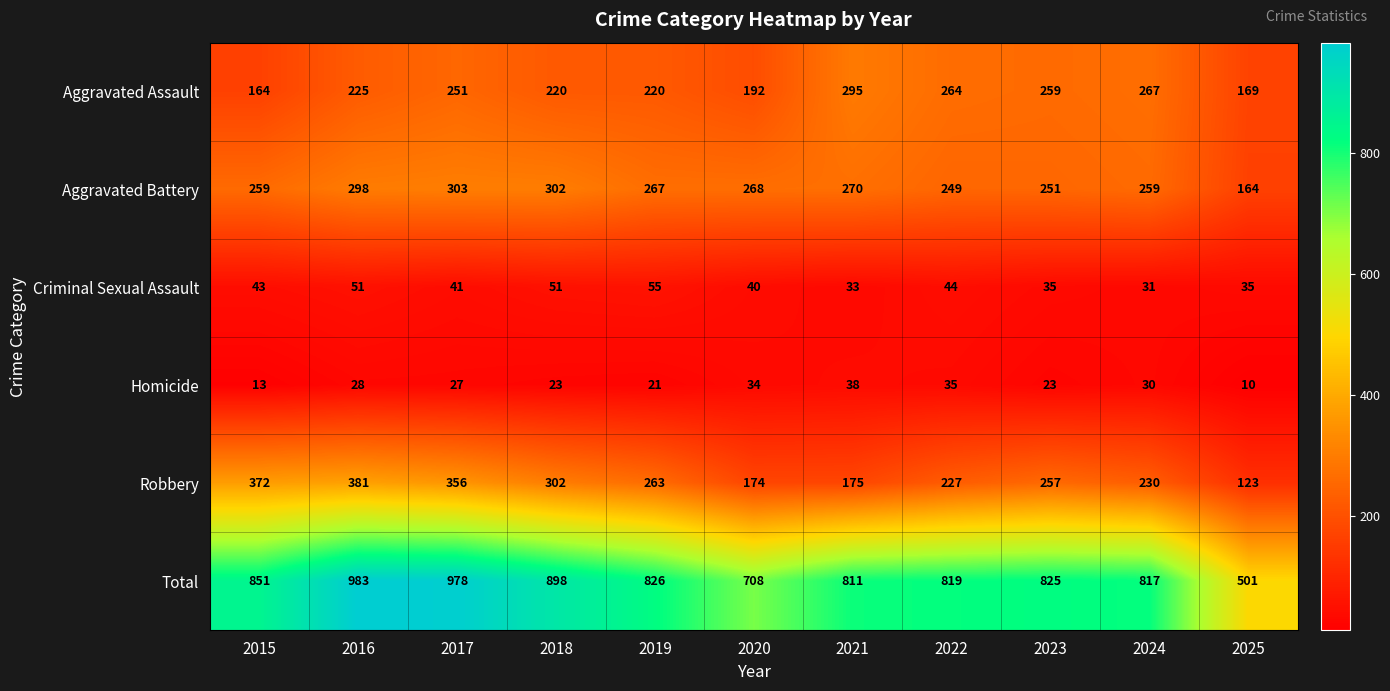

Read the Aggravated Assault value at 2020.

192